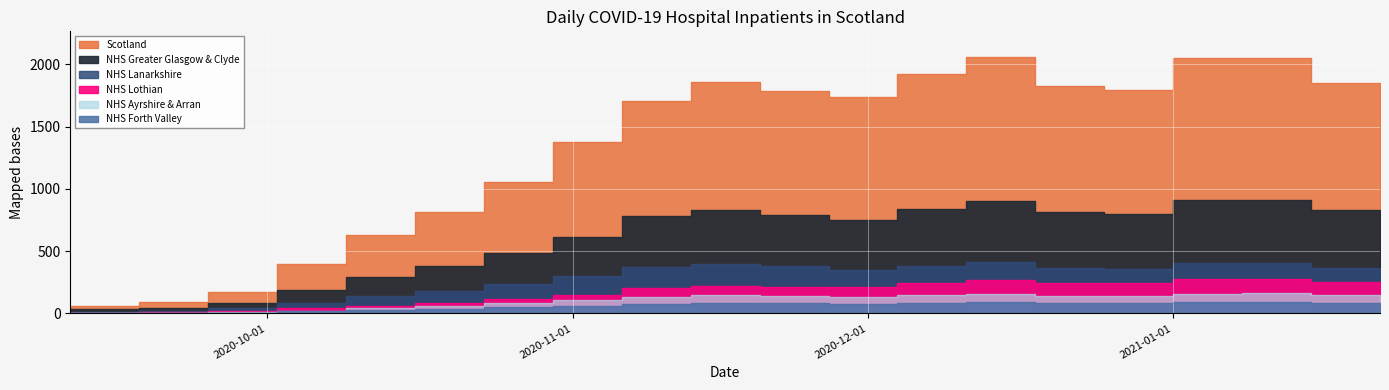

Which series has the widest spread of values?

Scotland